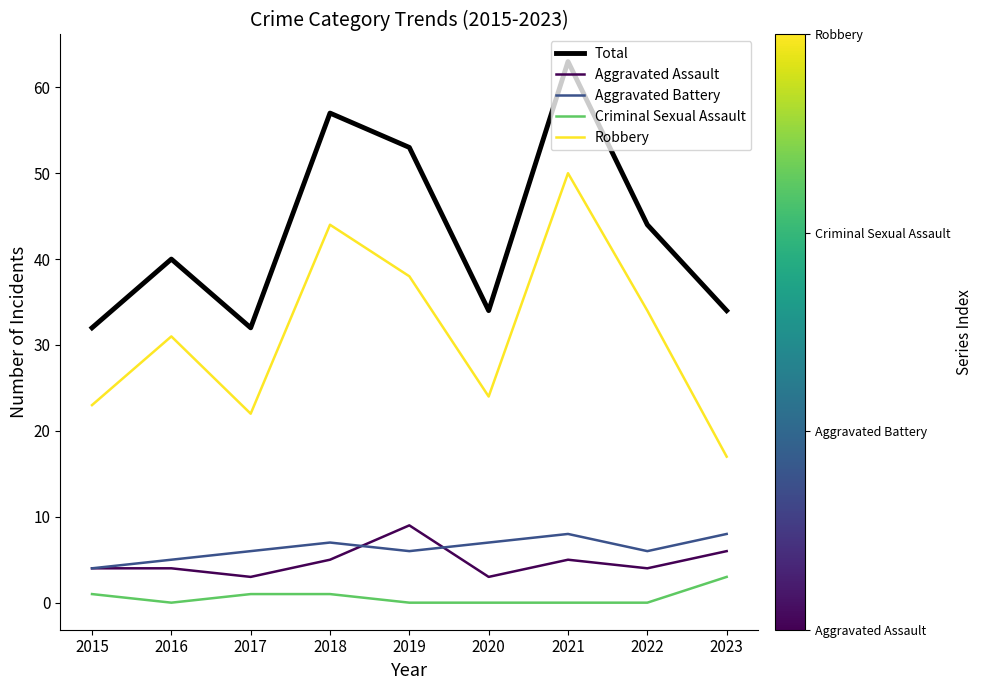

Is this an area chart (filled region under the line)?

No